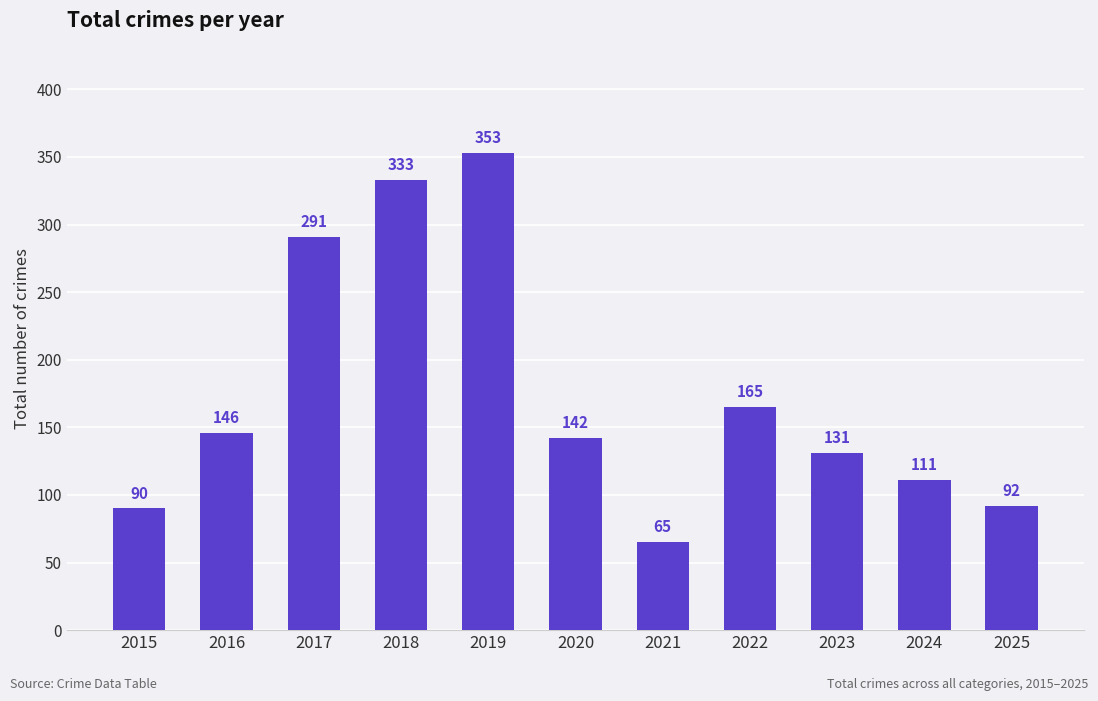

What is the difference between the values at 2019 and 2018?

20